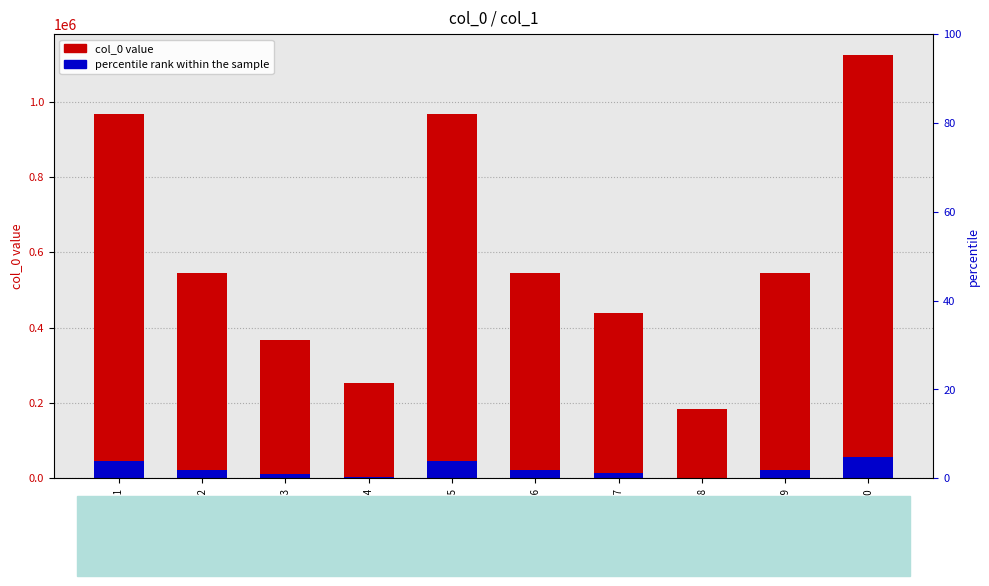

Rank the categories by col_0 value value from lowest to highest.

item8, item4, item3, item7, item6, item9, item2, item5, item1, item10